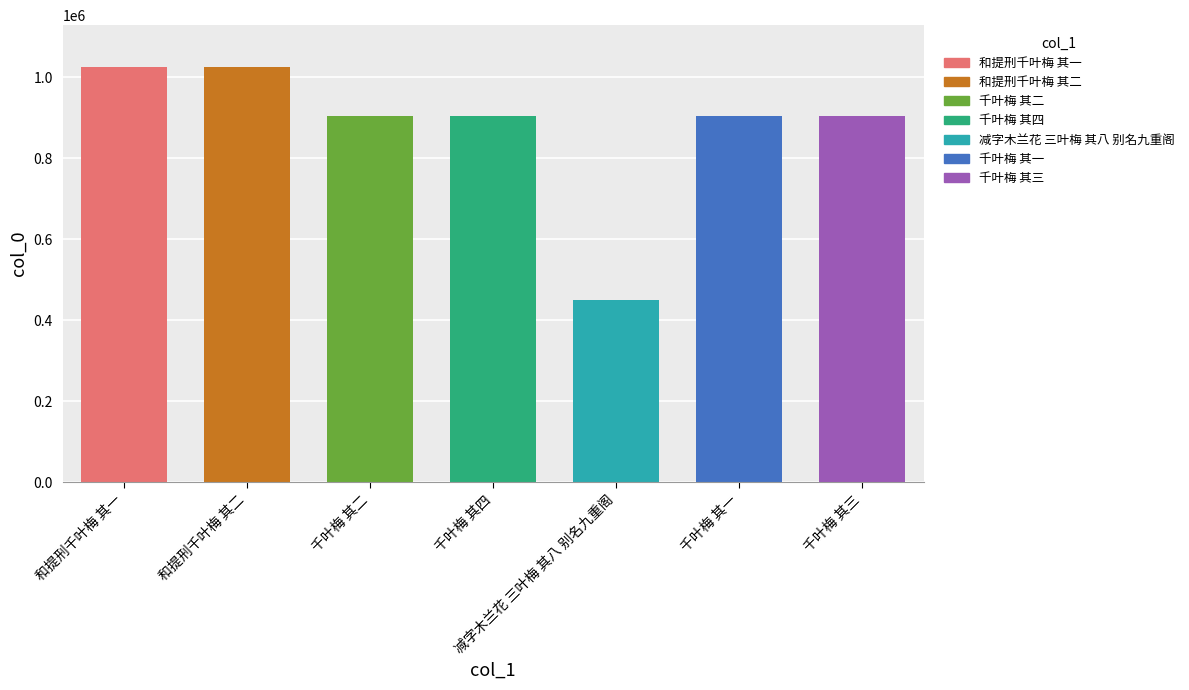

Reading left to right, transcribe all the data shown in this chart.

和提刑千叶梅 其一=1026179	和提刑千叶梅 其二=1026180	千叶梅 其二=904631	千叶梅 其四=904630	减字木兰花 三叶梅 其八 别名九重阁=450164	千叶梅 其一=904632	千叶梅 其三=904633